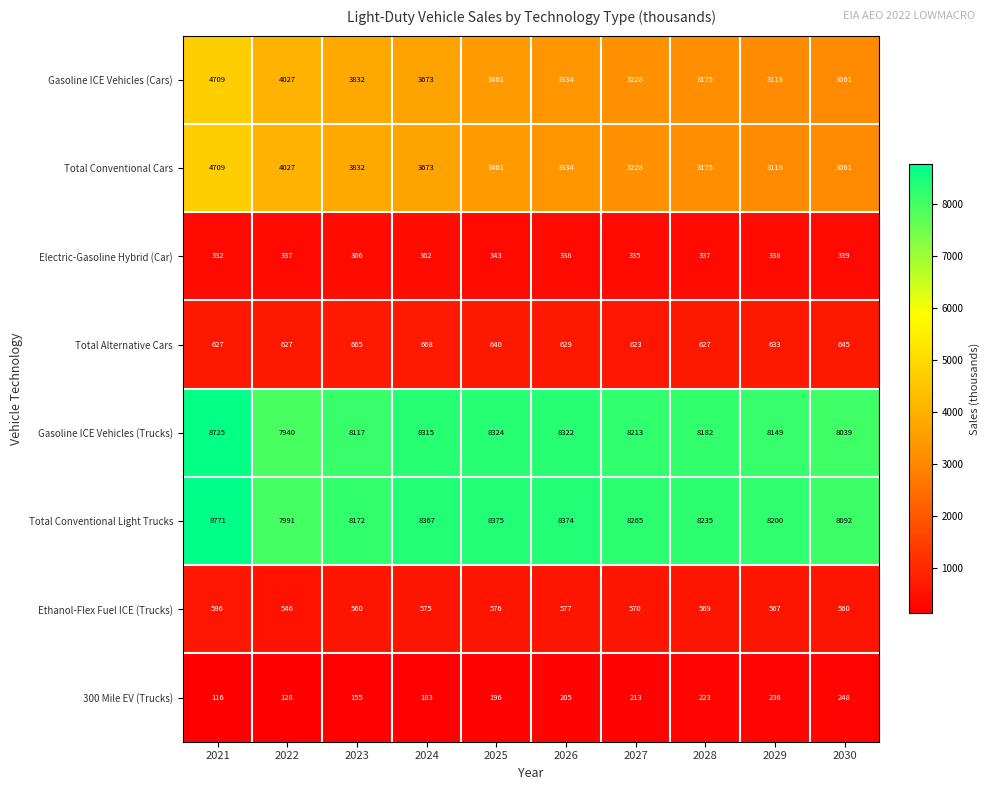

What is the sum of the Ethanol-Flex Fuel ICE (Trucks) values at 2026 and 2028?

1146